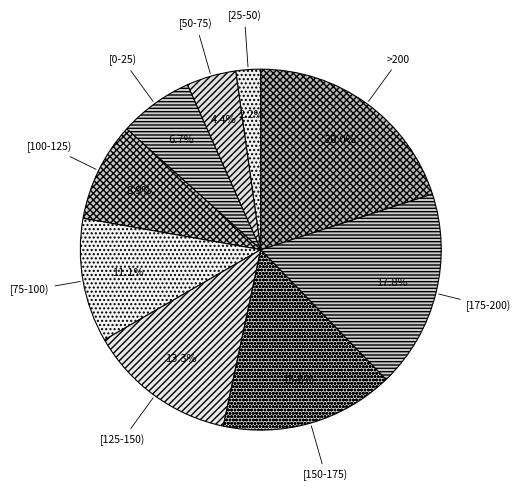

Is [75-100) the majority of the pie?

No